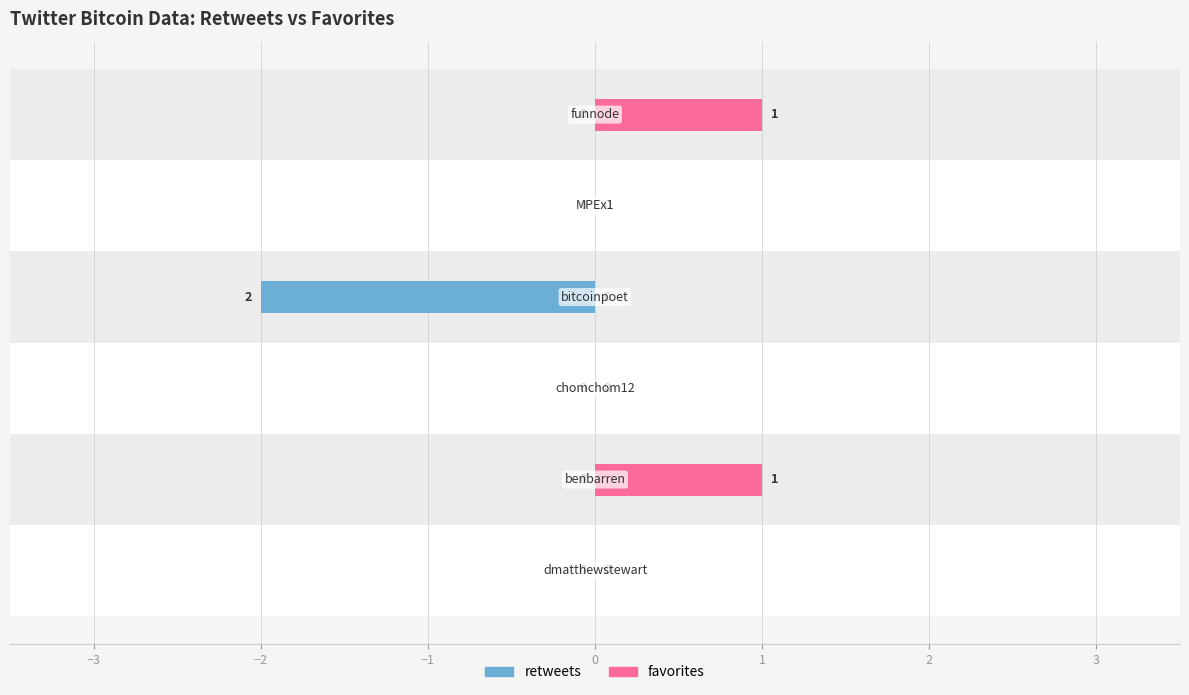

How many data points does each series have?

6